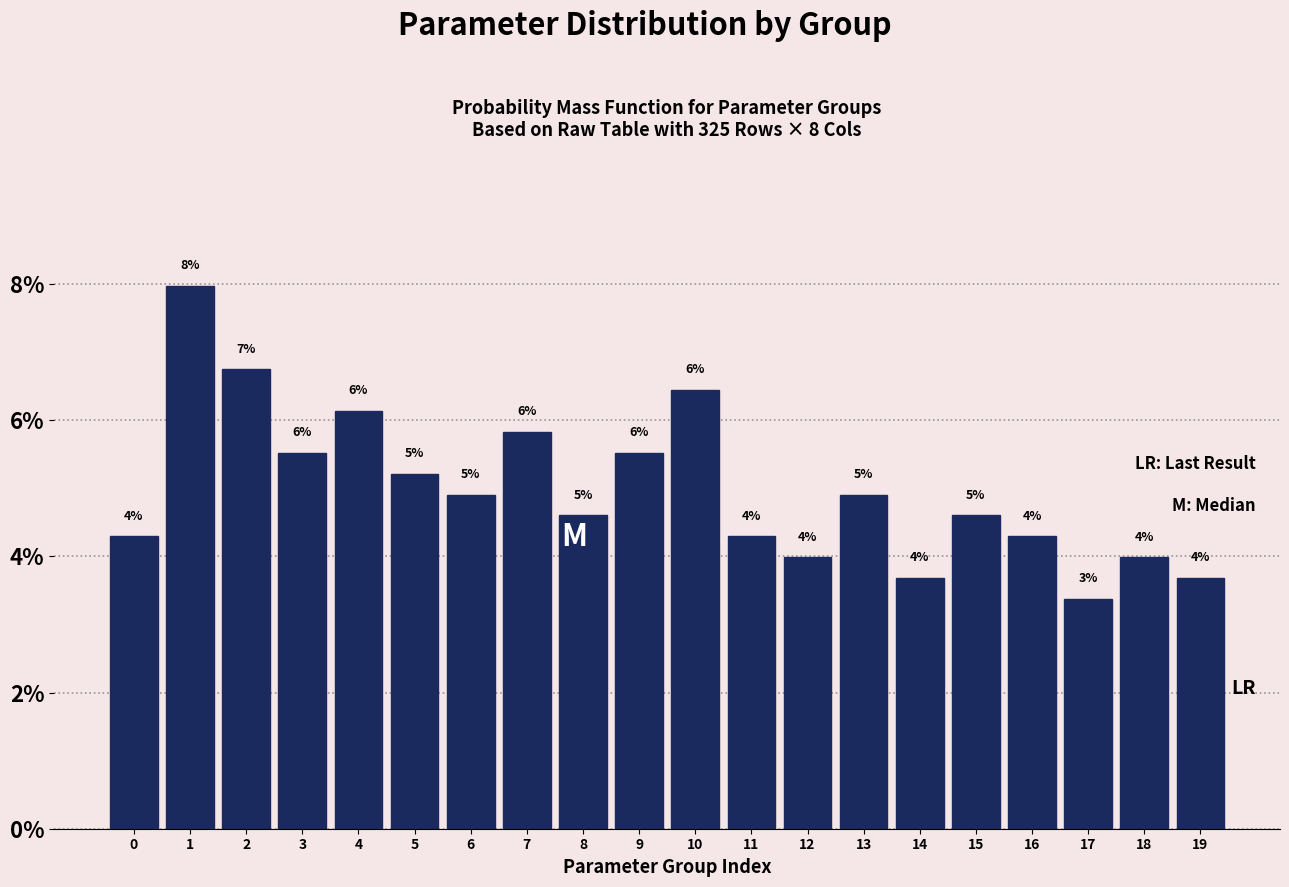

Does the chart contain any negative values?

No